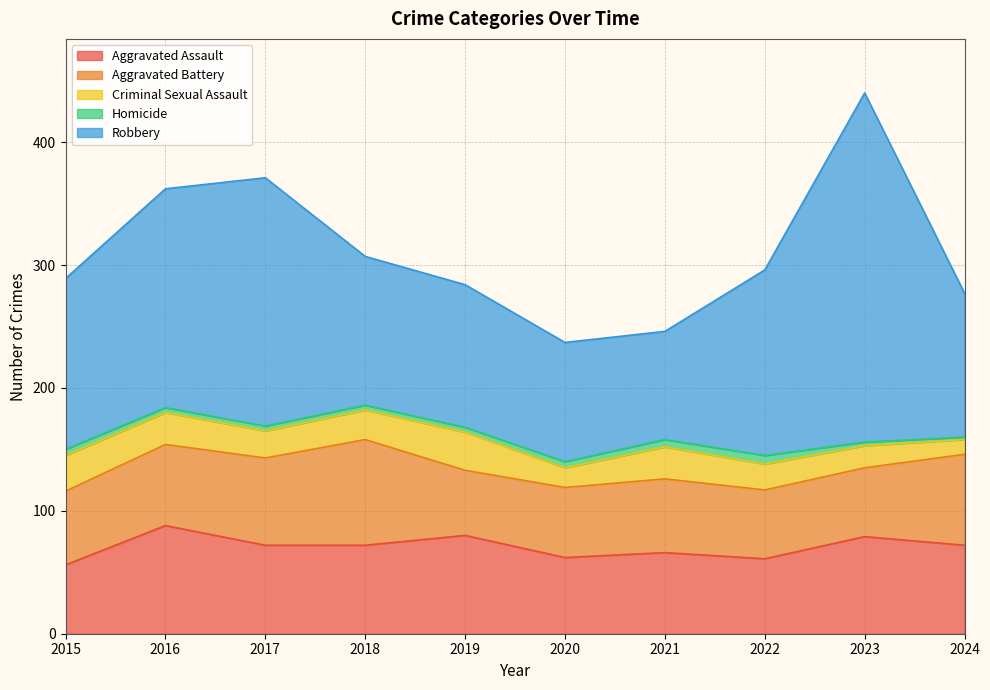

True or false: Aggravated Battery has more than 0 interior local peaks.

True